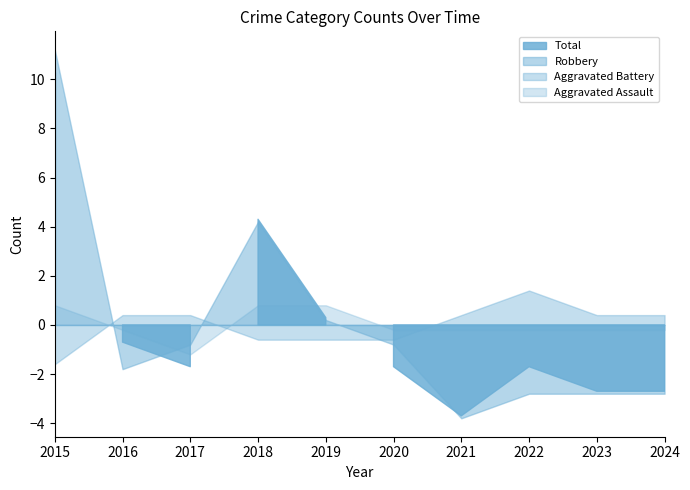

Where is the first local minimum for Robbery?

2016